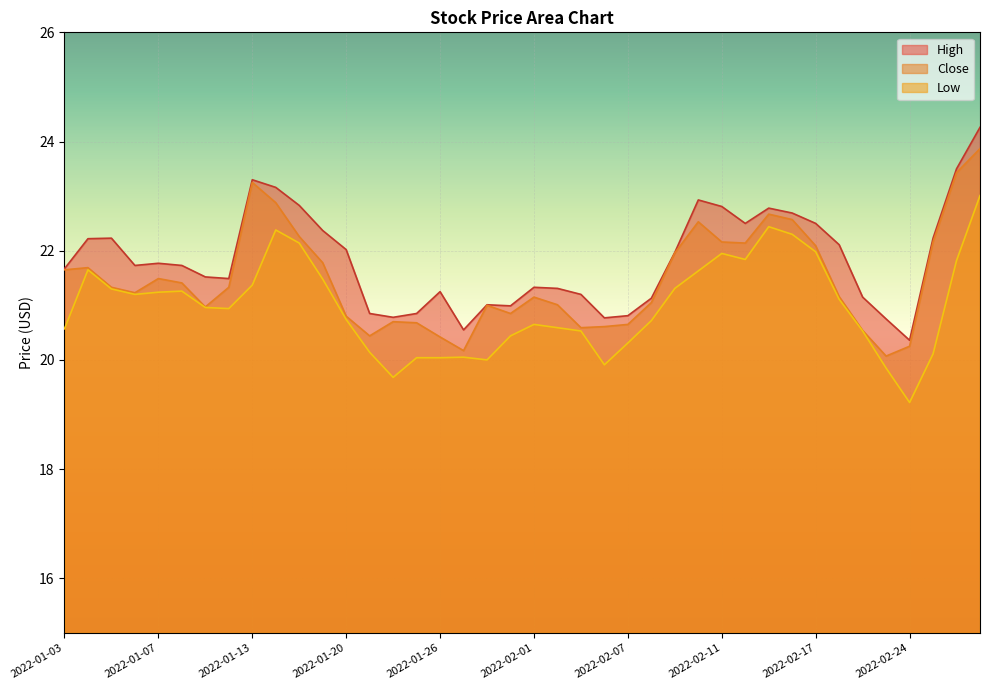

What position from the left is 2022-02-17?

33